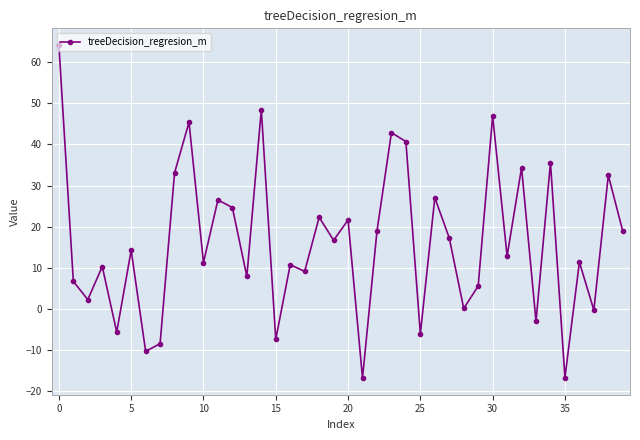

What is the difference between the maximum and minimum values?

81.1